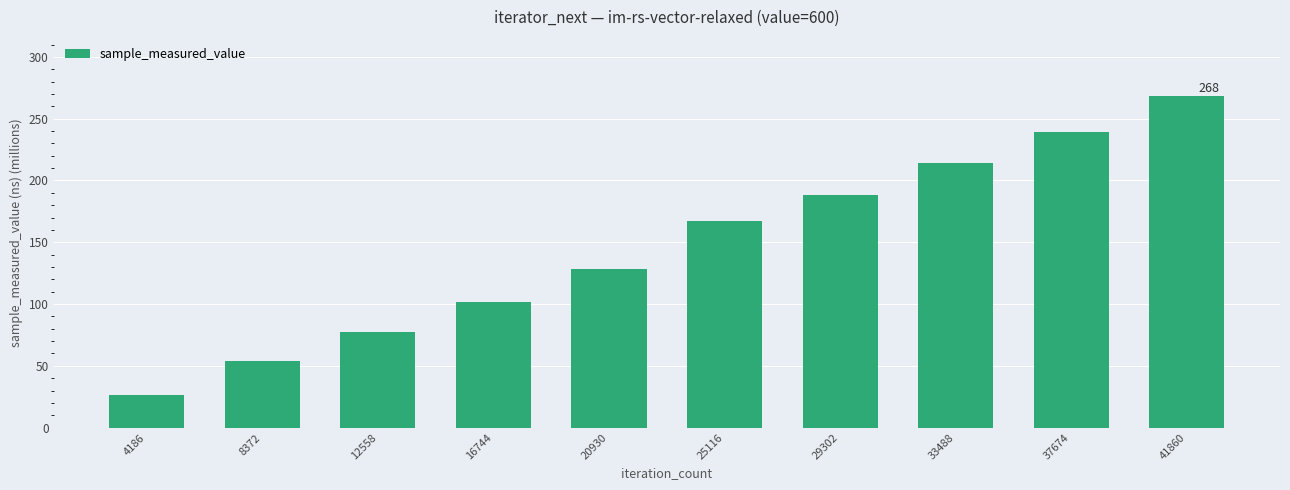

What is the change in value from 8372 to 37674?

+185.3